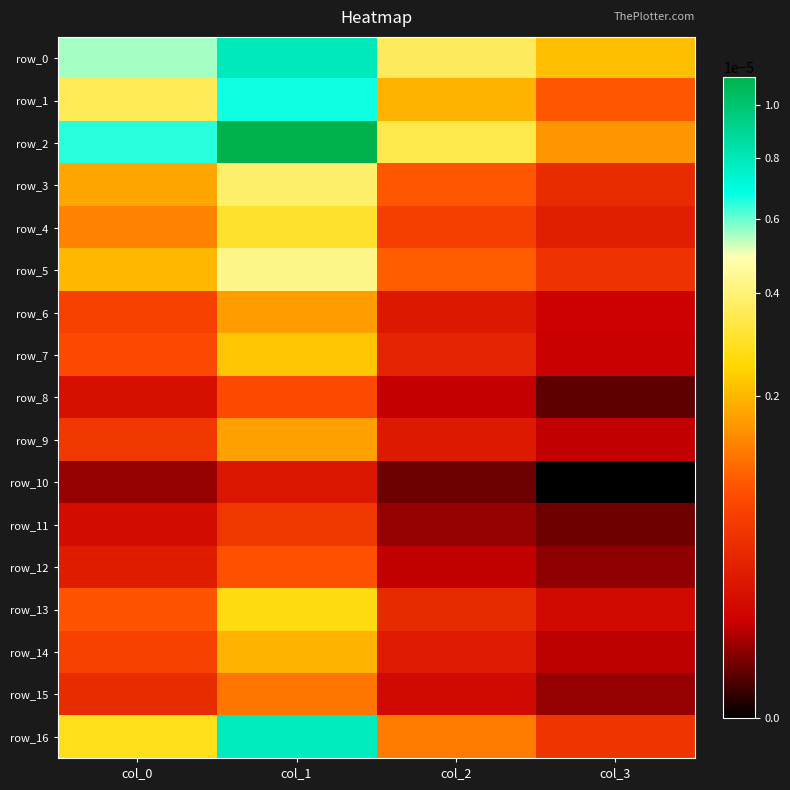

List the series in order of their peak value, lowest first.

row_10, row_11, row_8, row_12, row_15, row_6, row_9, row_14, row_7, row_13, row_4, row_3, row_5, row_1, row_16, row_0, row_2